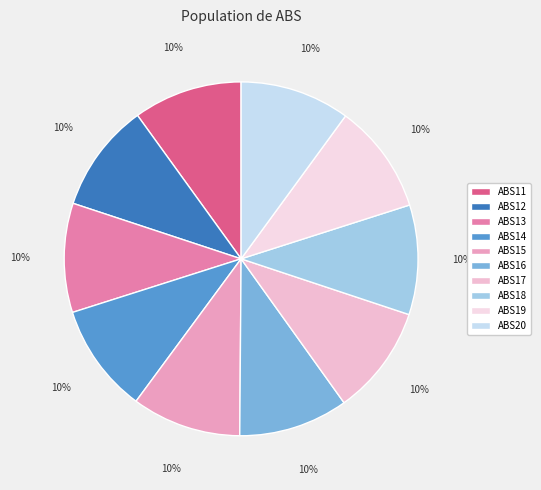

To the nearest percent, what percentage of the pie is ABS13?

10%